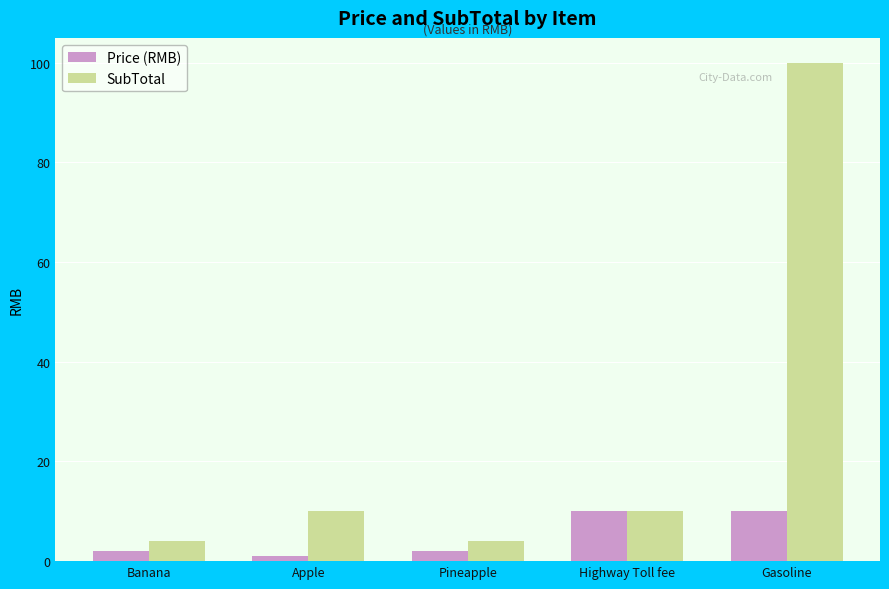

The value of SubTotal at Gasoline is 56. True or false?

False